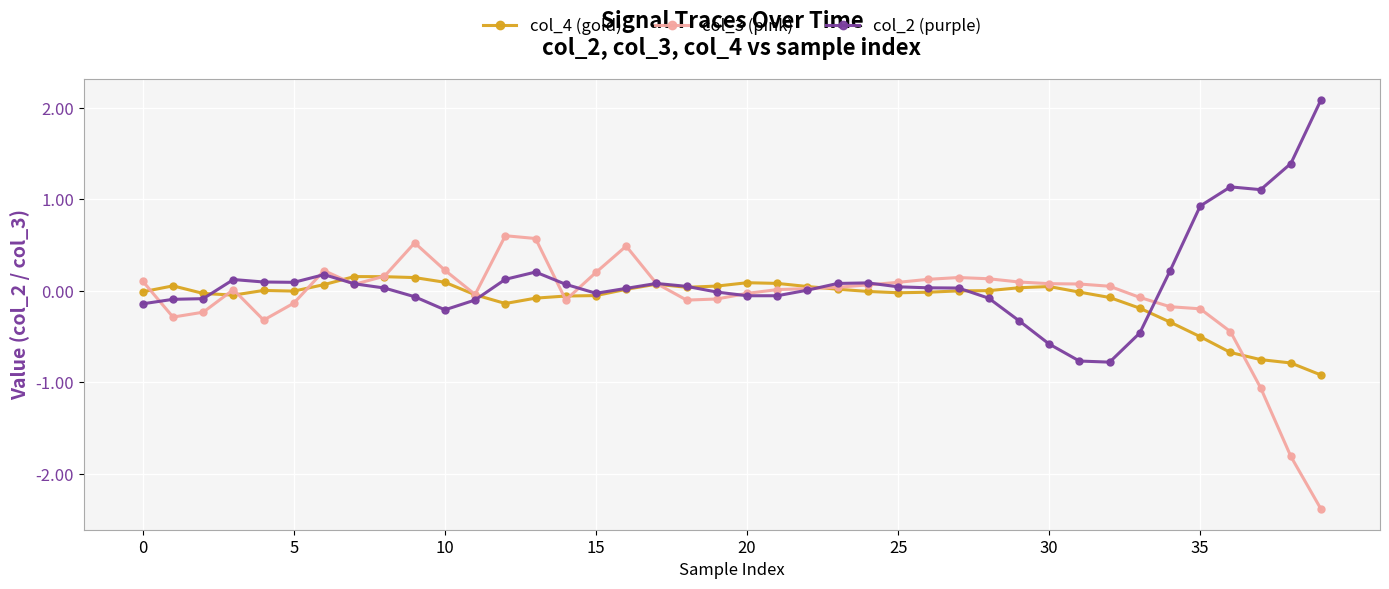

What is the smallest value displayed?

-2.4